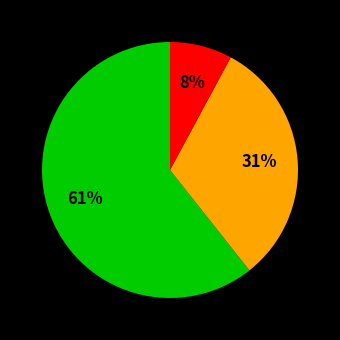

To the nearest percent, what is the difference between the largest and smallest slice percentages?

53%